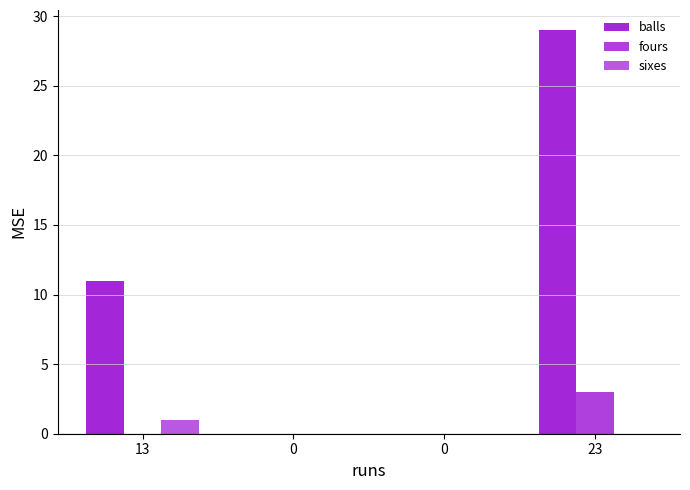

Which series has the largest total across all categories?

balls